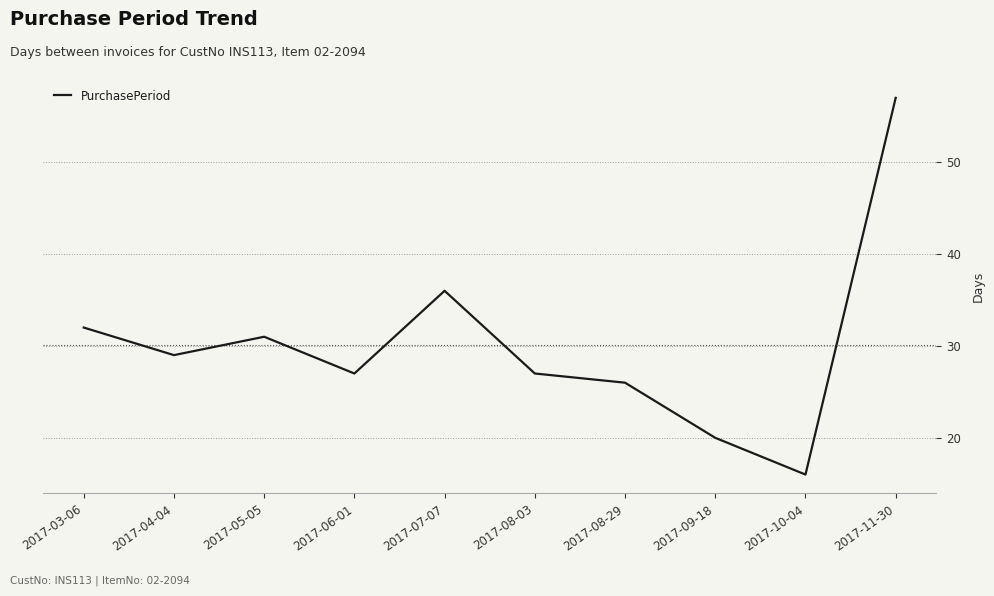

What position from the left is 2017-09-18?

8